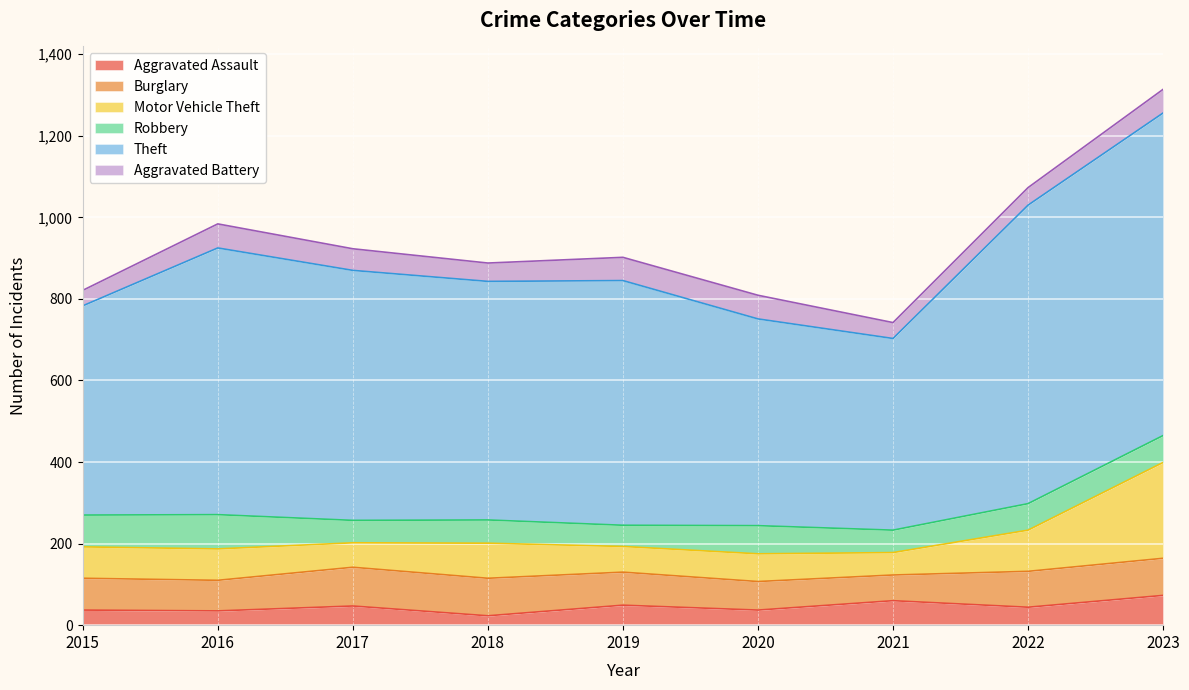

What value does the Aggravated Assault series have at 2022, to the nearest 5?

45